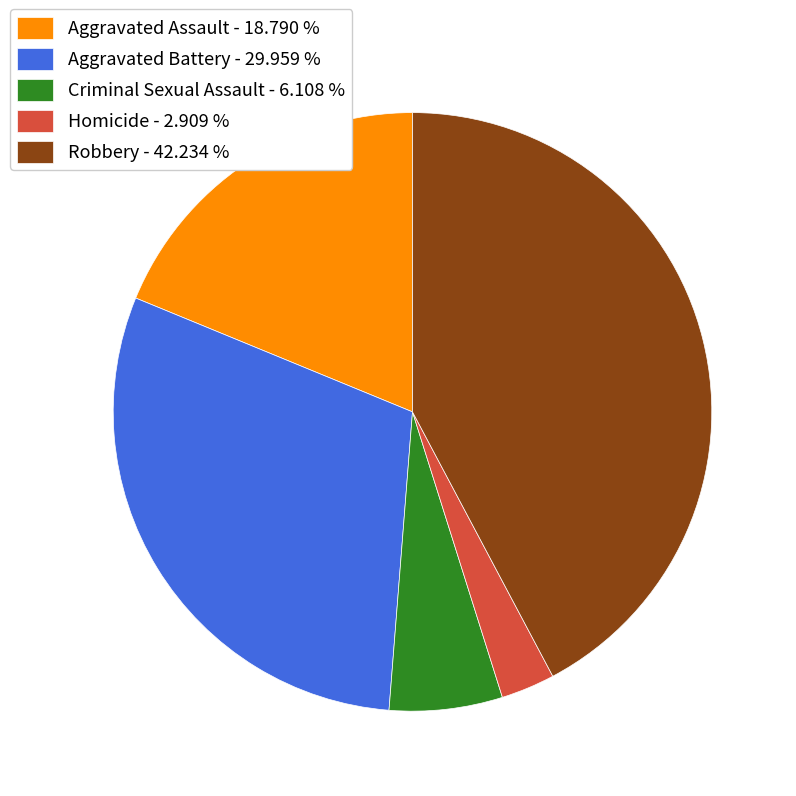

Is the sum of Homicide - 2.909 % and Aggravated Assault - 18.790 % greater than half?

No